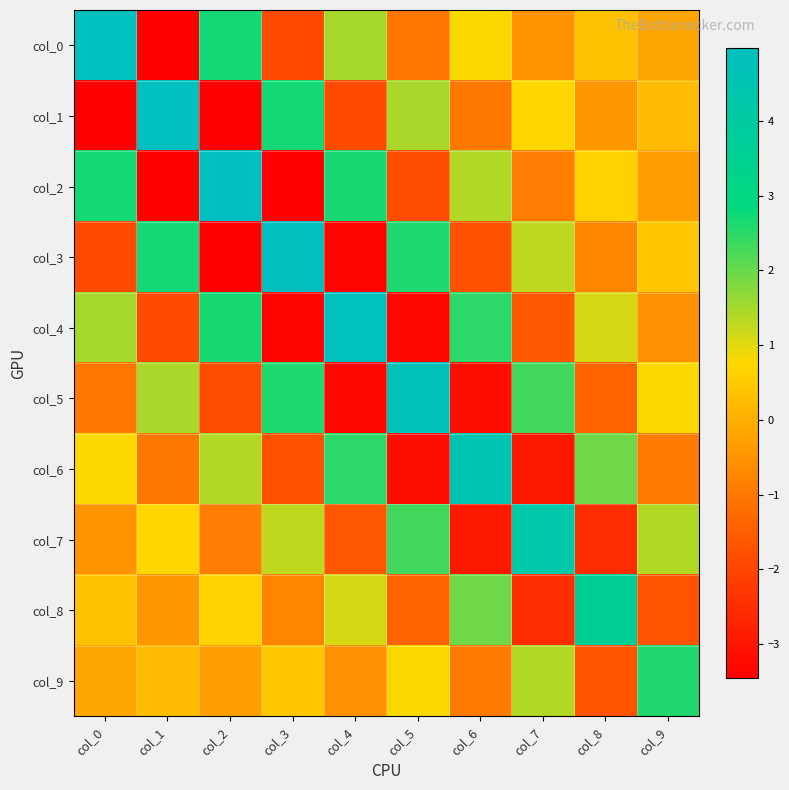

What is the difference between the highest and lowest values at col_1?

8.4